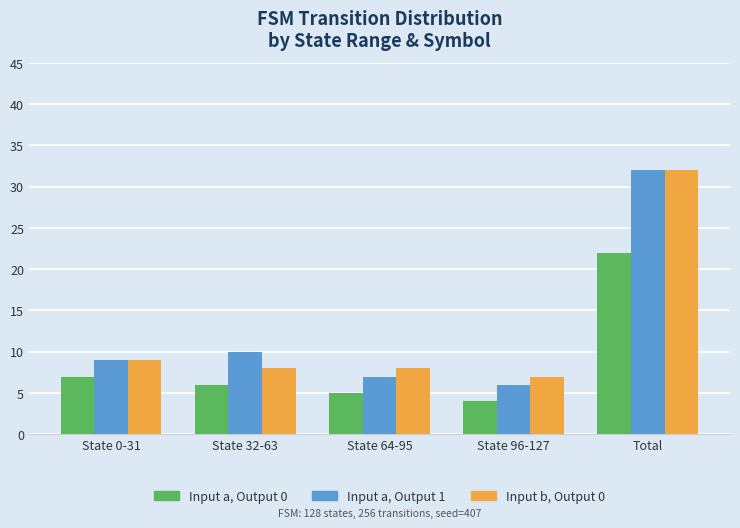

The Input a, Output 1 series shows 4 at State 96-127. True or false?

False